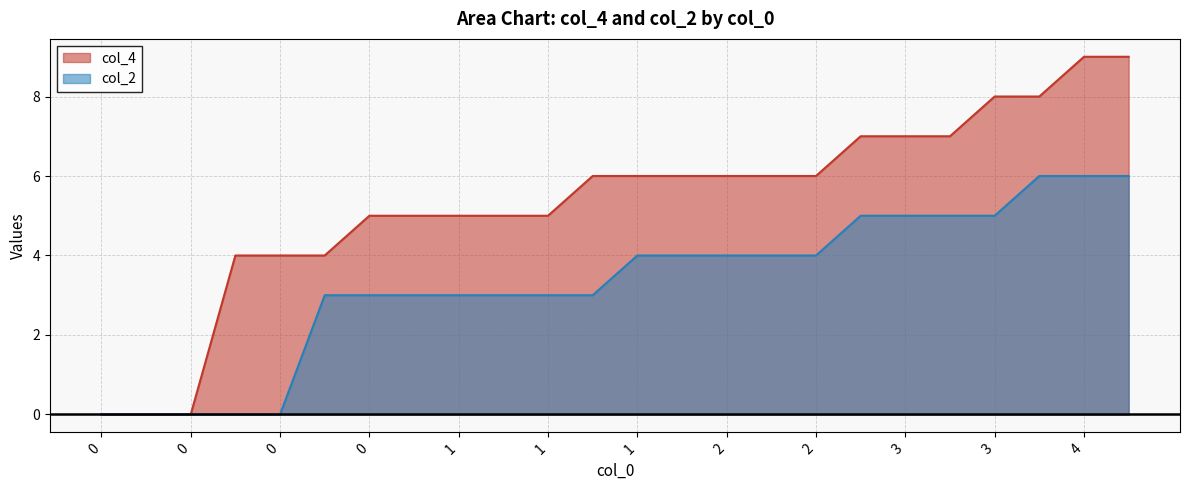

What is the average value of the col_2 series?

3